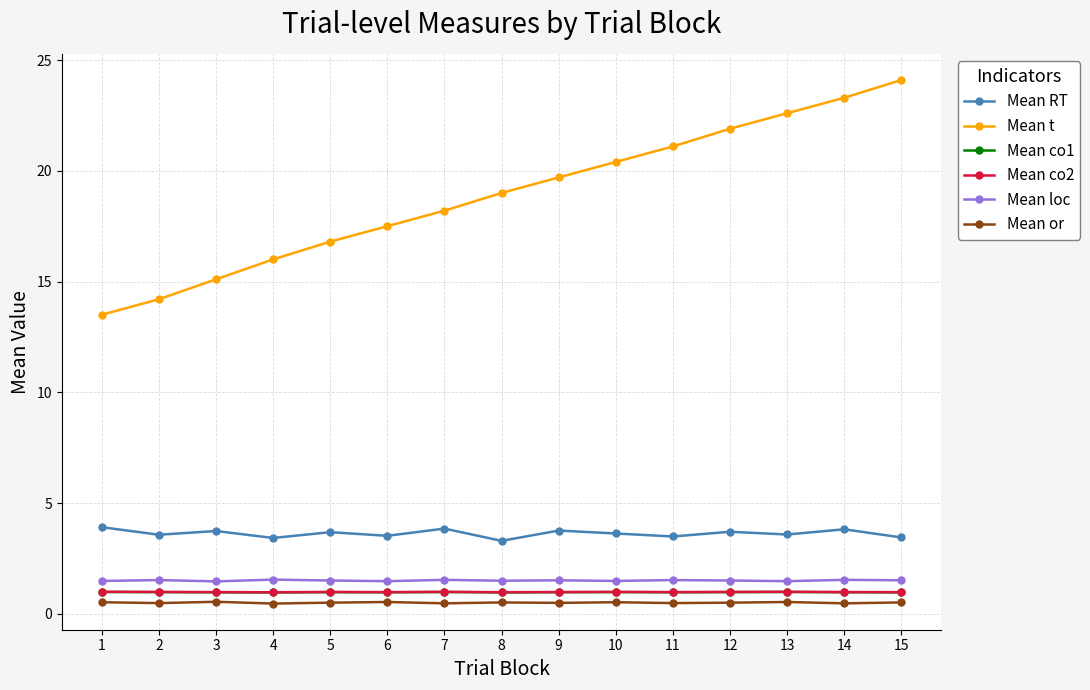

True or false: Mean loc and Mean or intersect in this chart.

False